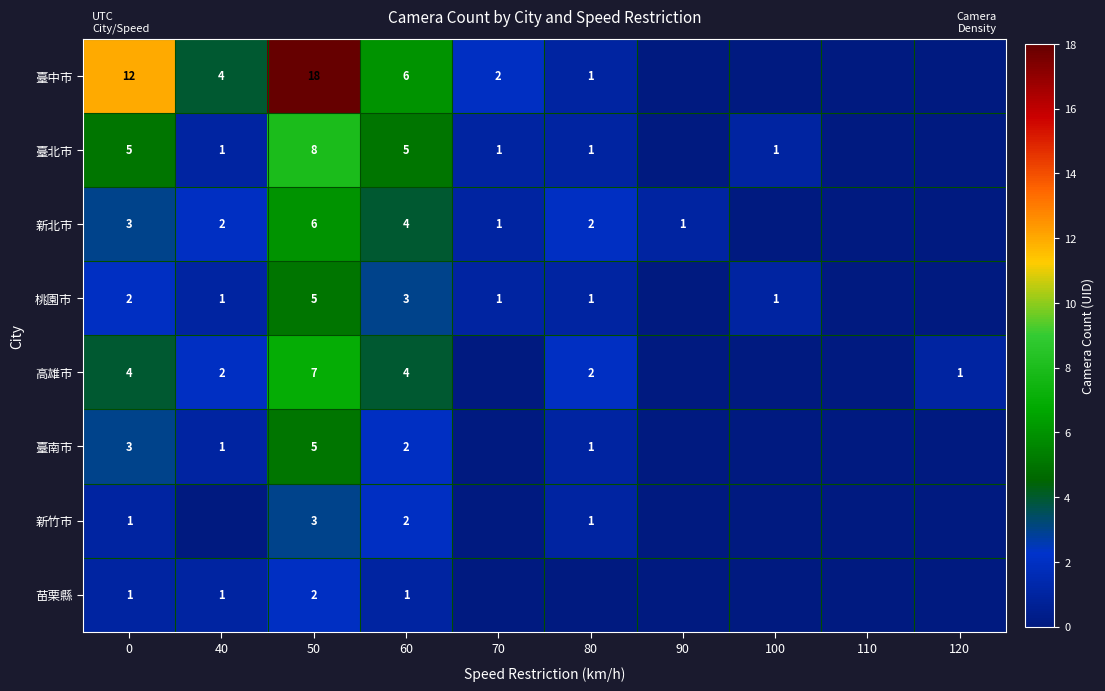

What is the spread (max minus min) of values at 0?

11